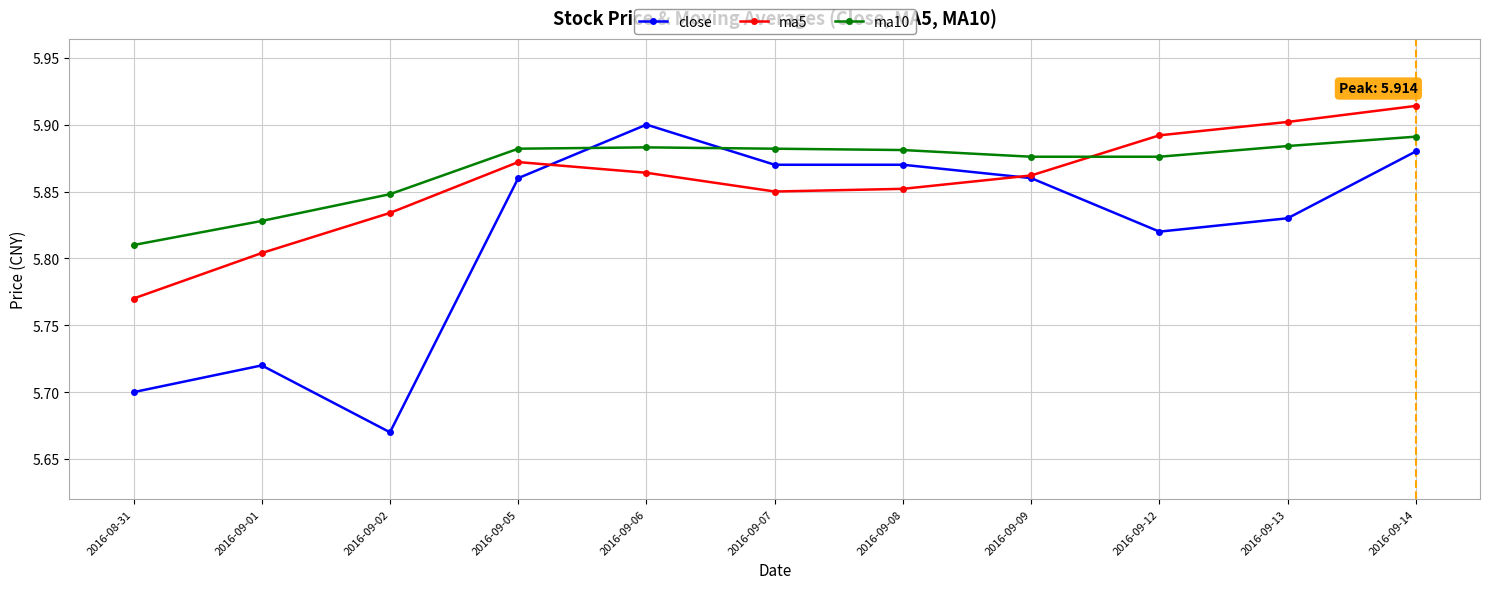

How many ma5 values are between 5 and 6?

11